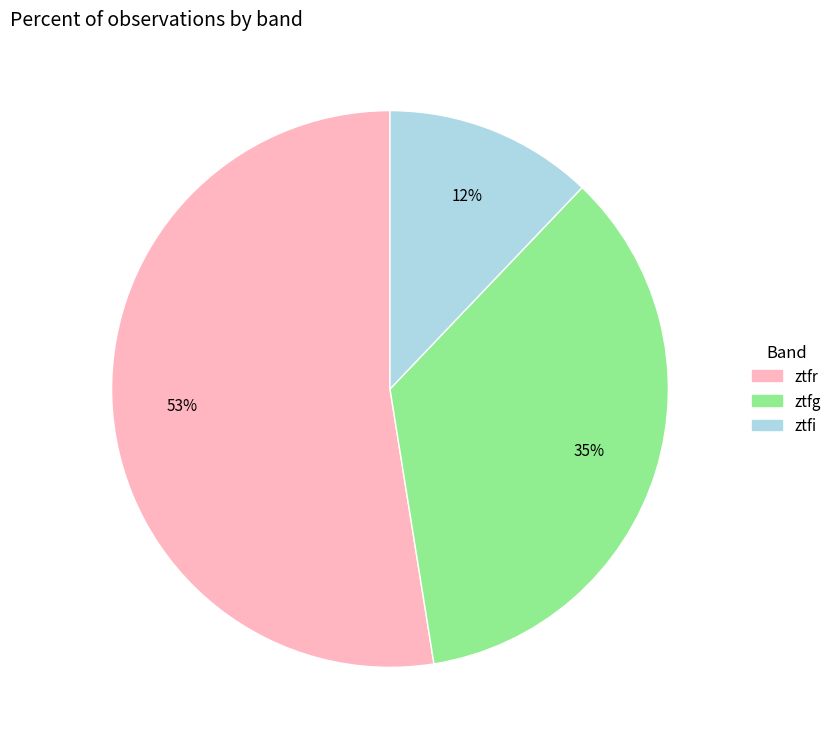

Rank the categories by value from lowest to highest.

ztfi, ztfg, ztfr